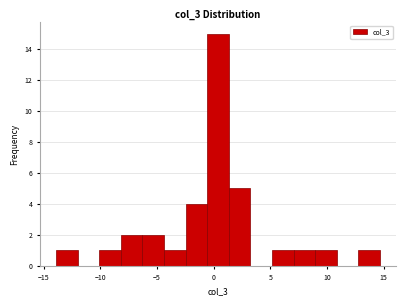

Around what value on the x-axis is the tallest bar? Give the approximate position of its centre, as read against the axis.

0.5